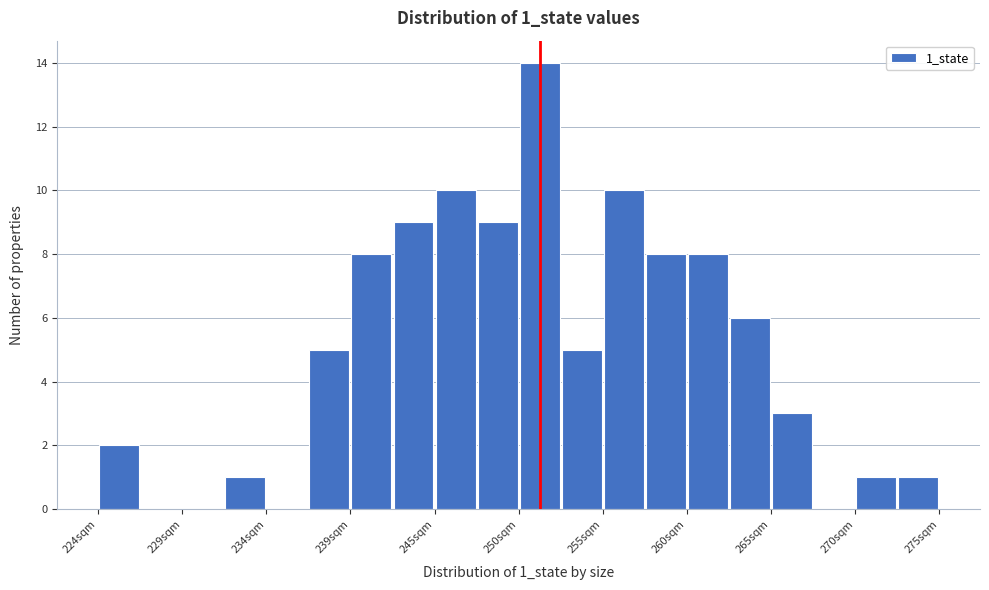

Around what value on the x-axis is the tallest bar? Give the approximate position of its centre, as read against the axis.

251